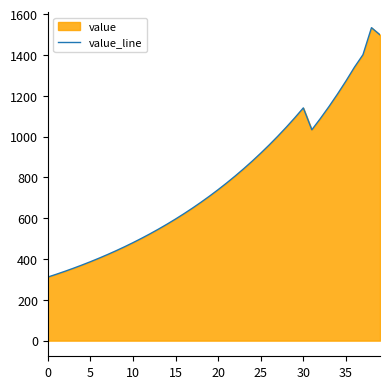

What is the smallest value displayed?

311.4